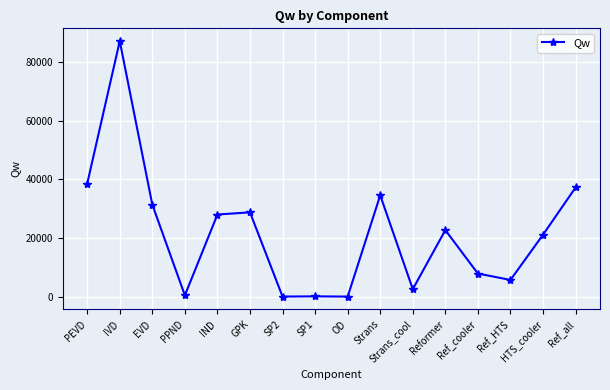

True or false: the data has more than 0 interior local peaks.

True